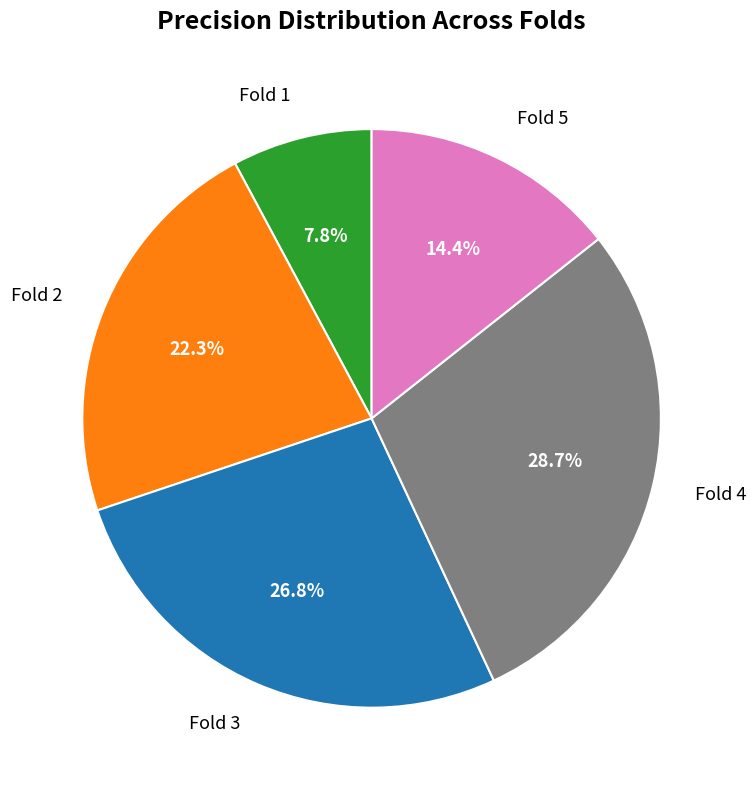

What percentage is the Fold 5 slice, to the nearest percent?

14%